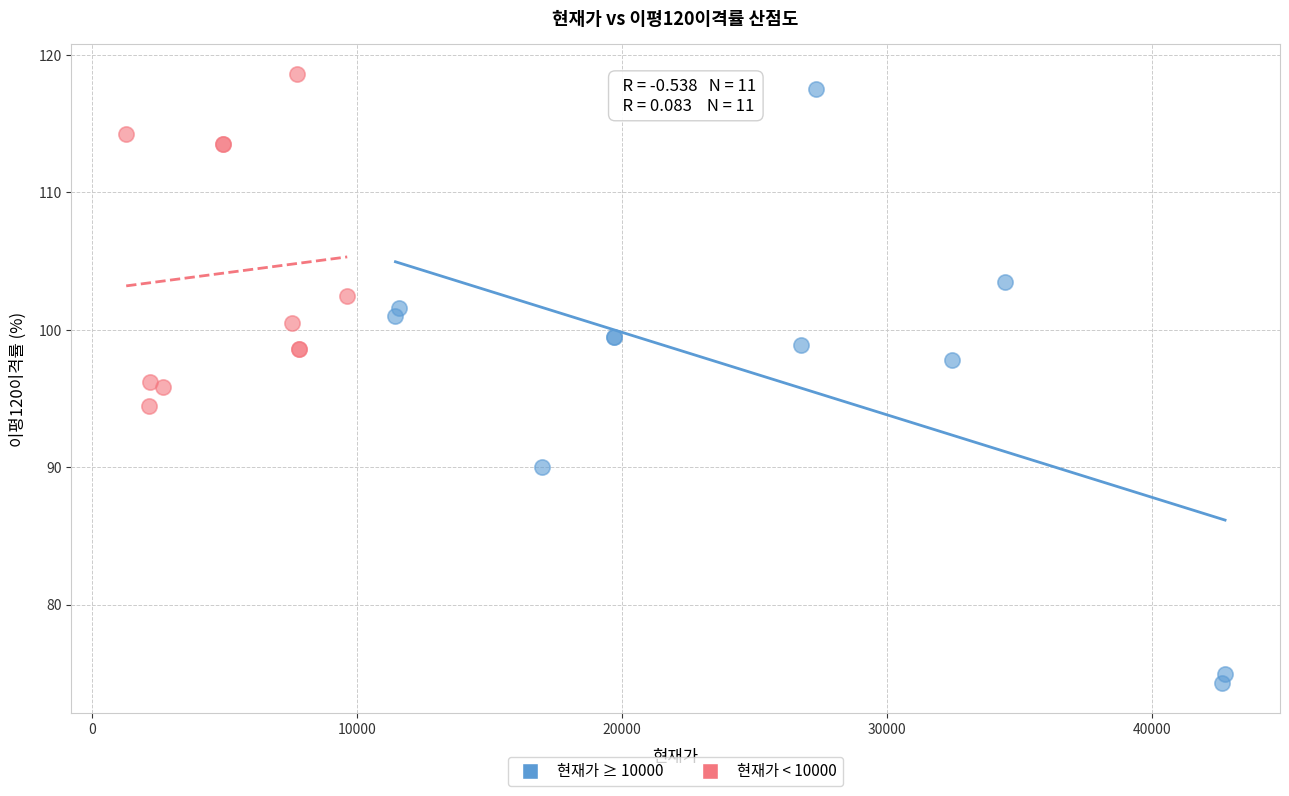

Which series has the widest spread of Y values?

현재가 ≥ 10000